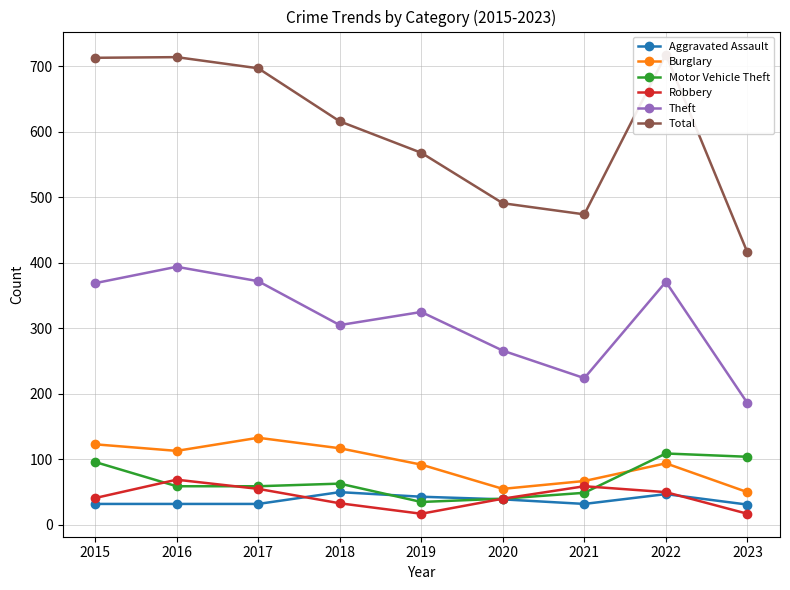

How many interior local valleys does the Robbery series have?

1